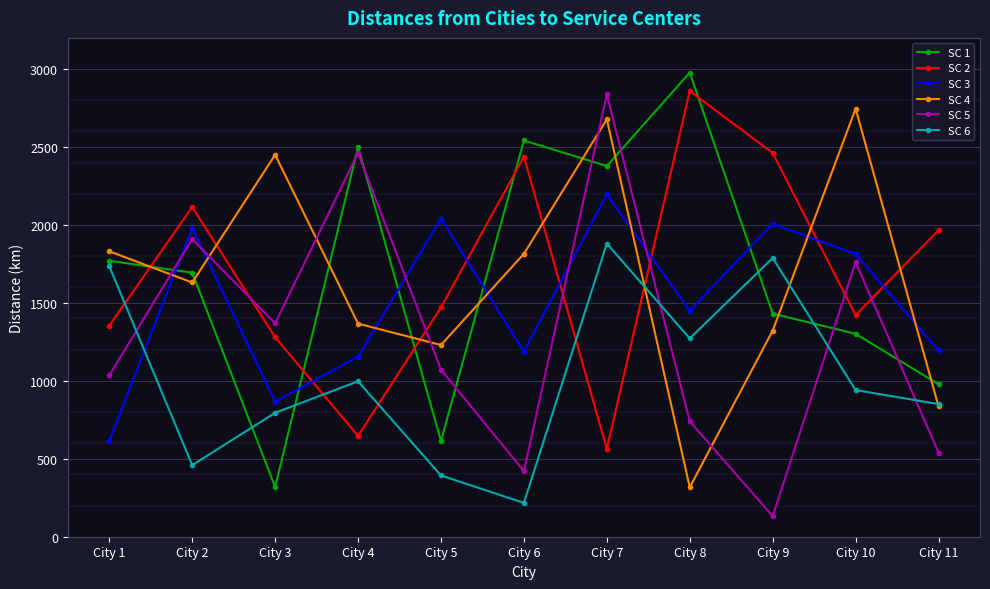

How many categories are shown in the chart?

11